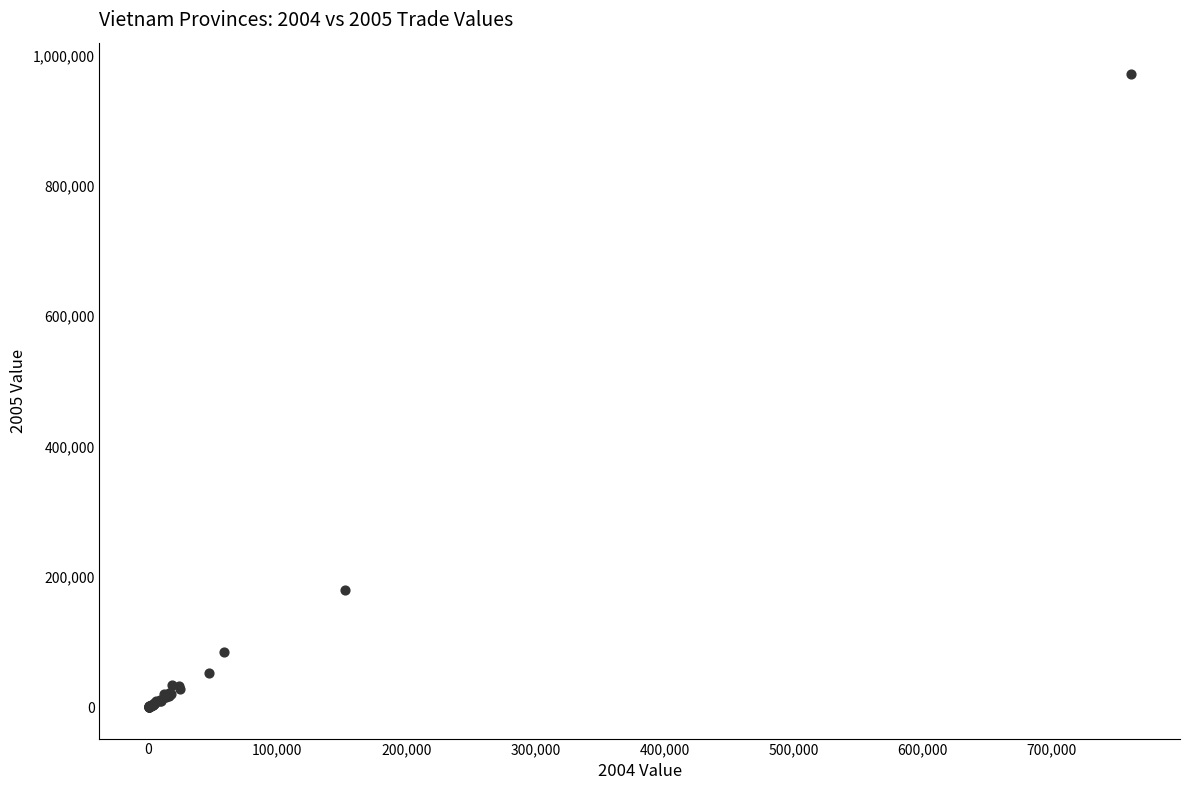

What Y value in the scatter plot is closest to 485639?

179112